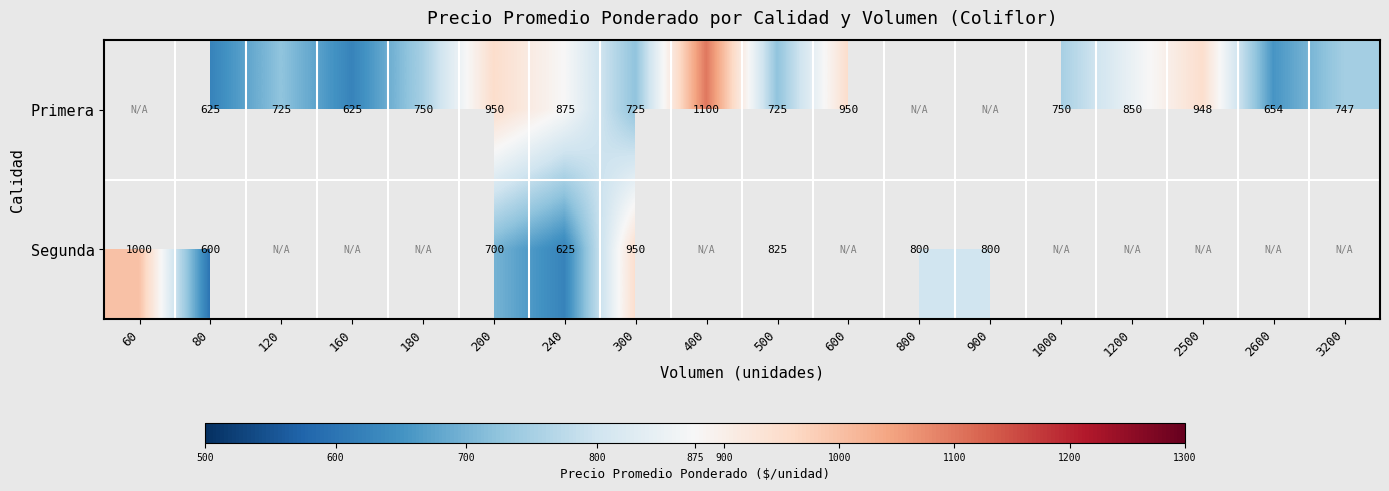

The Primera series shows 950 at 600. True or false?

True